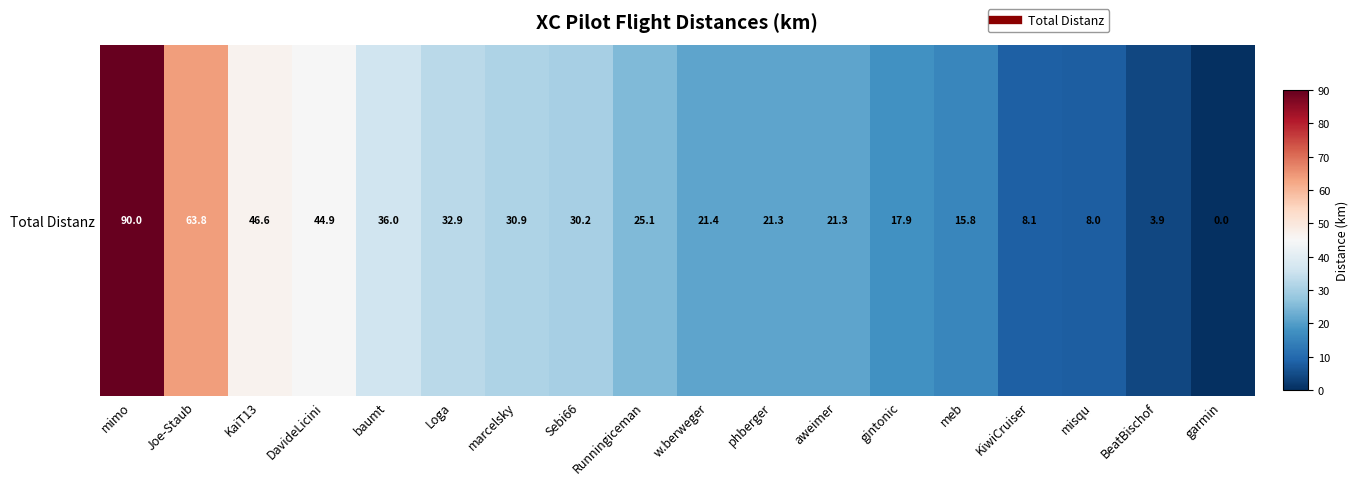

Rank the categories by value from highest to lowest.

mimo, Joe-Staub, KaiT13, DavideLicini, baumt, Loga, marcelsky, Sebi66, Runningiceman, w.berweger, phberger, aweimer, gintonic, meb, KiwiCruiser, misqu, BeatBischof, garmin